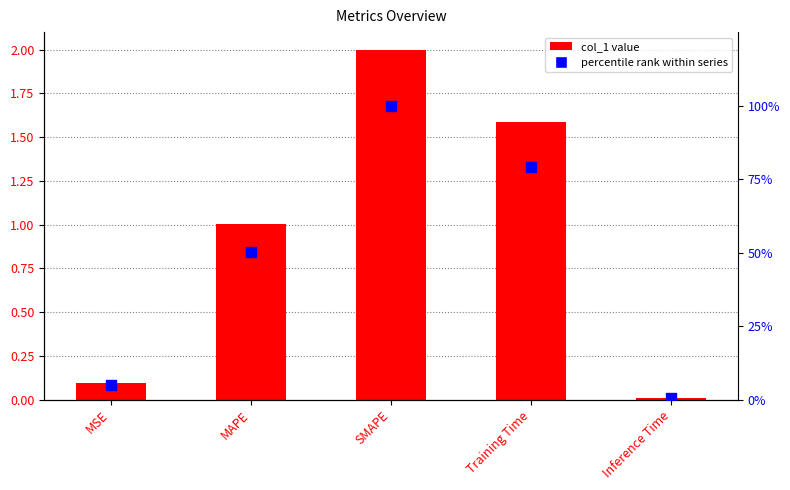

What are all the series names shown in the legend?

col_1, percentile rank